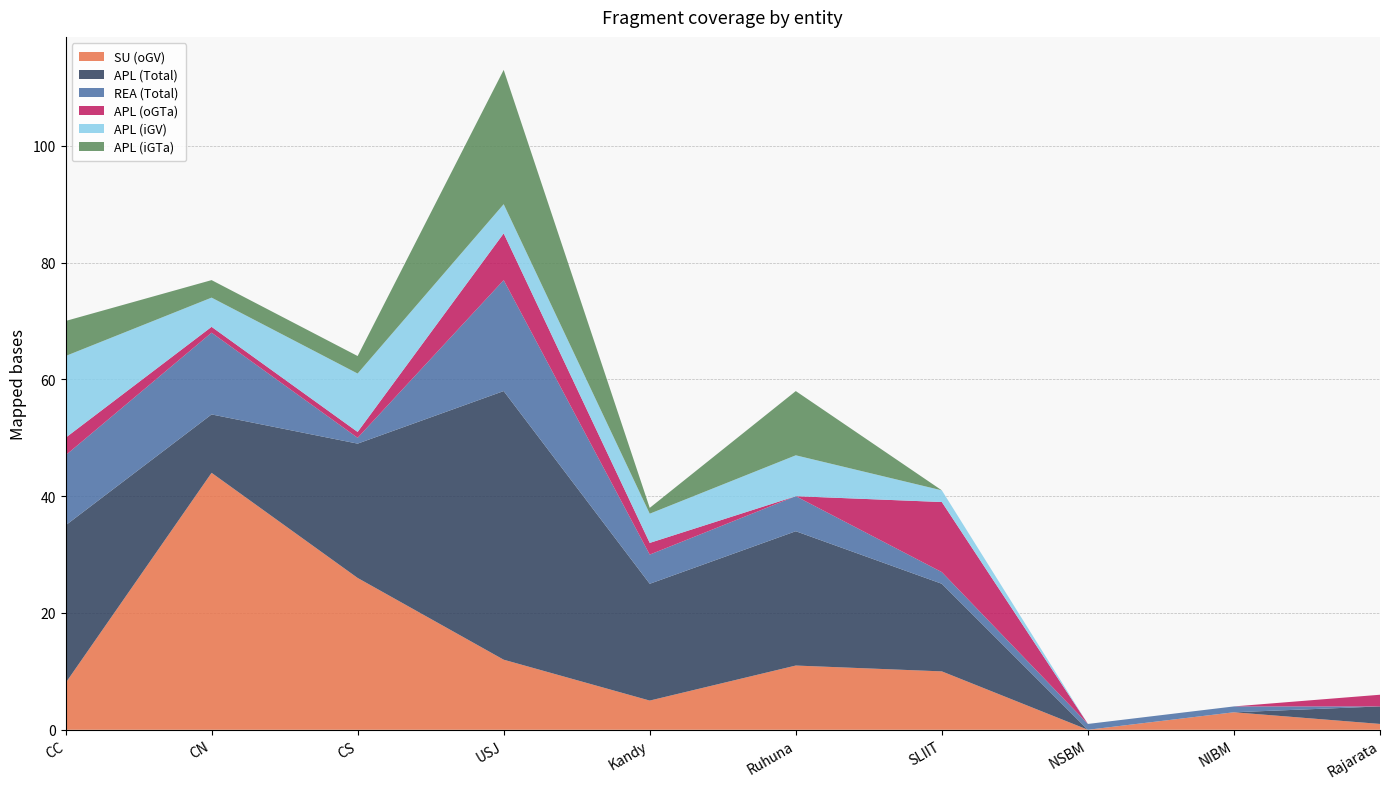

Reading right to left, what are all the values shown in this chart?

SU (oGV): Rajarata=1	NIBM=3	NSBM=0	SLIIT=10	Ruhuna=11	Kandy=5	USJ=12	CS=26	CN=44	CC=8
APL (Total): Rajarata=3	NIBM=0	NSBM=0	SLIIT=15	Ruhuna=23	Kandy=20	USJ=46	CS=23	CN=10	CC=27
REA (Total): Rajarata=0	NIBM=1	NSBM=1	SLIIT=2	Ruhuna=6	Kandy=5	USJ=19	CS=1	CN=14	CC=12
APL (oGTa): Rajarata=2	NIBM=0	NSBM=0	SLIIT=12	Ruhuna=0	Kandy=2	USJ=8	CS=1	CN=1	CC=3
APL (iGV): Rajarata=0	NIBM=0	NSBM=0	SLIIT=2	Ruhuna=7	Kandy=5	USJ=5	CS=10	CN=5	CC=14
APL (iGTa): Rajarata=0	NIBM=0	NSBM=0	SLIIT=0	Ruhuna=11	Kandy=1	USJ=23	CS=3	CN=3	CC=6